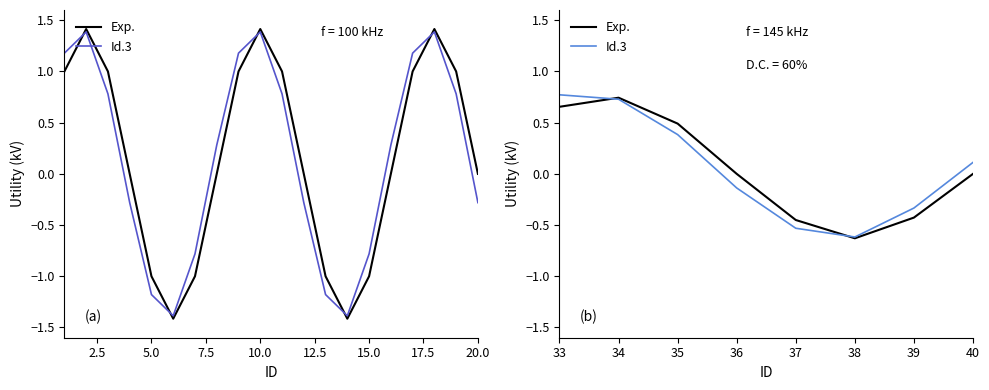

True or false: Exp. and Id.3 intersect in this chart.

True